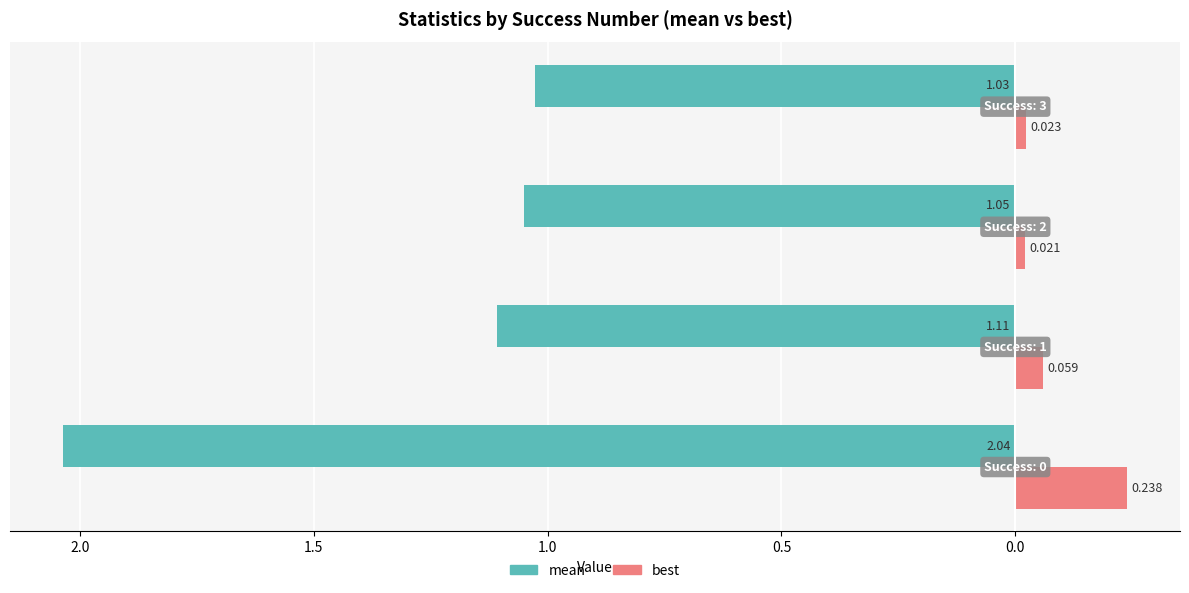

What are all the series names shown in the legend?

mean, best